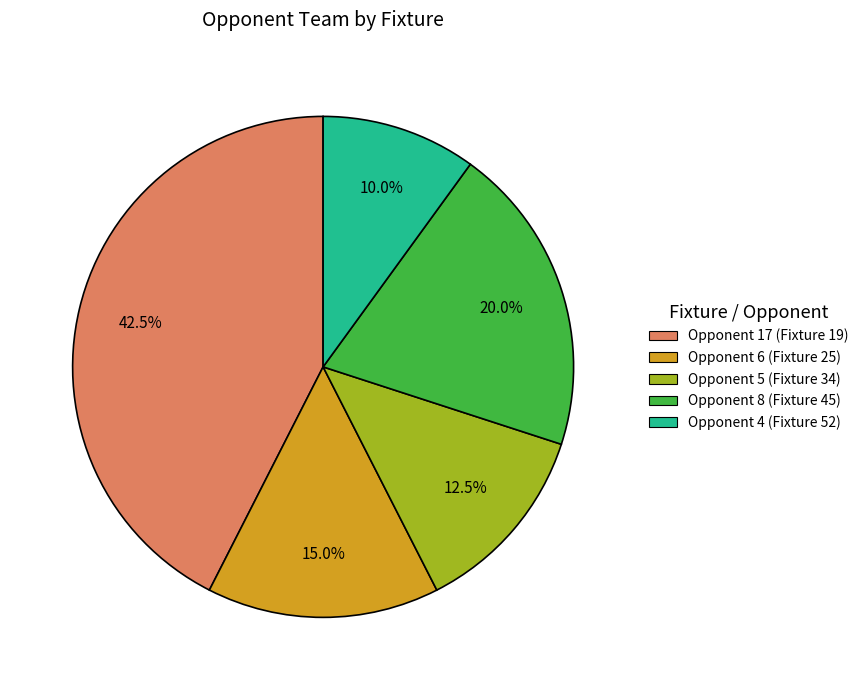

Is there a majority slice in this chart?

No